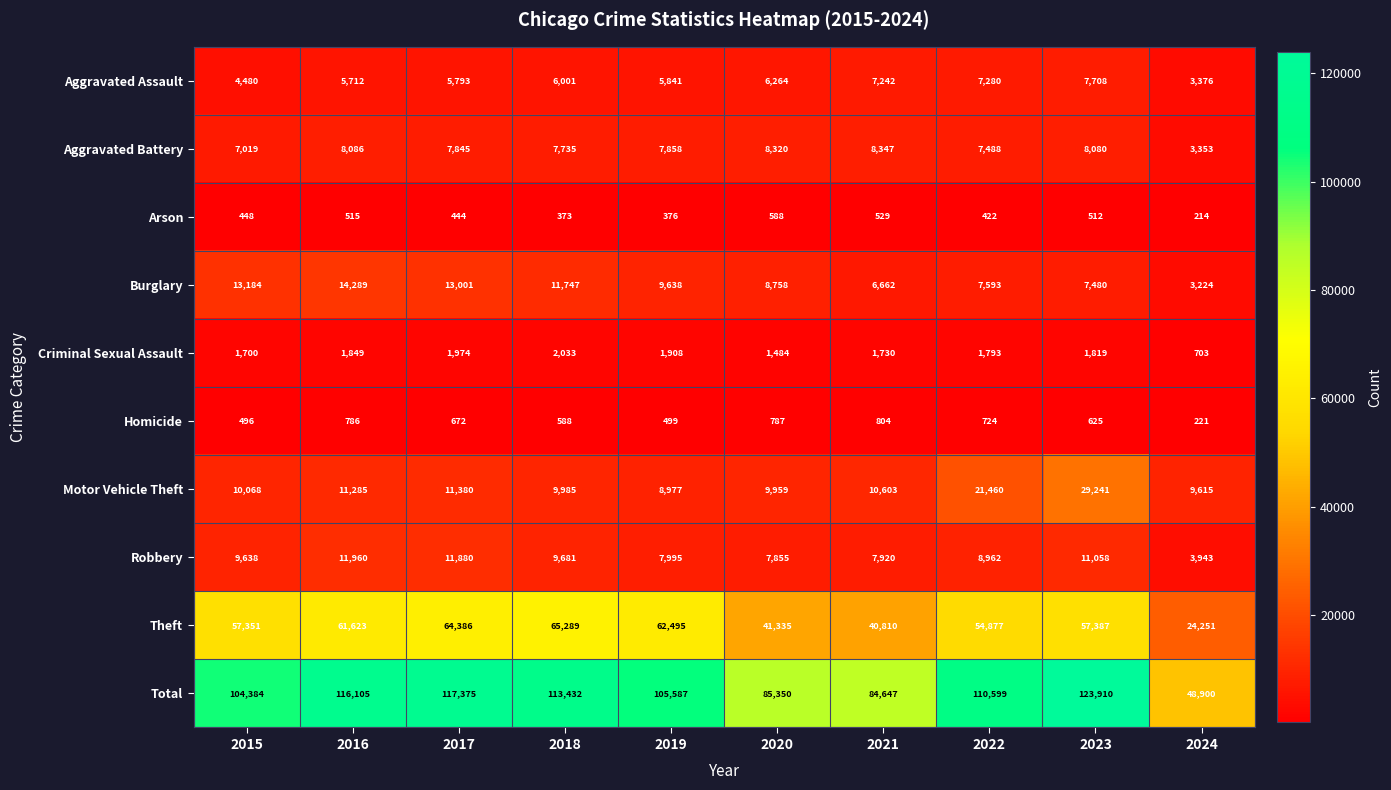

Which category has the lowest value across all series?

2024